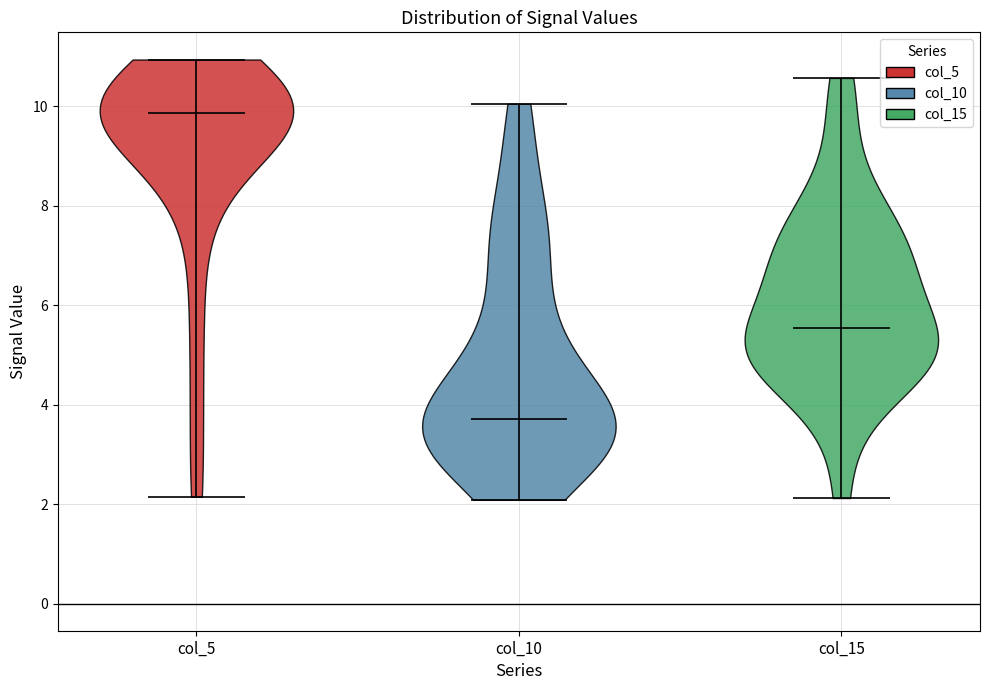

Which violin has the highest median line?

col_5